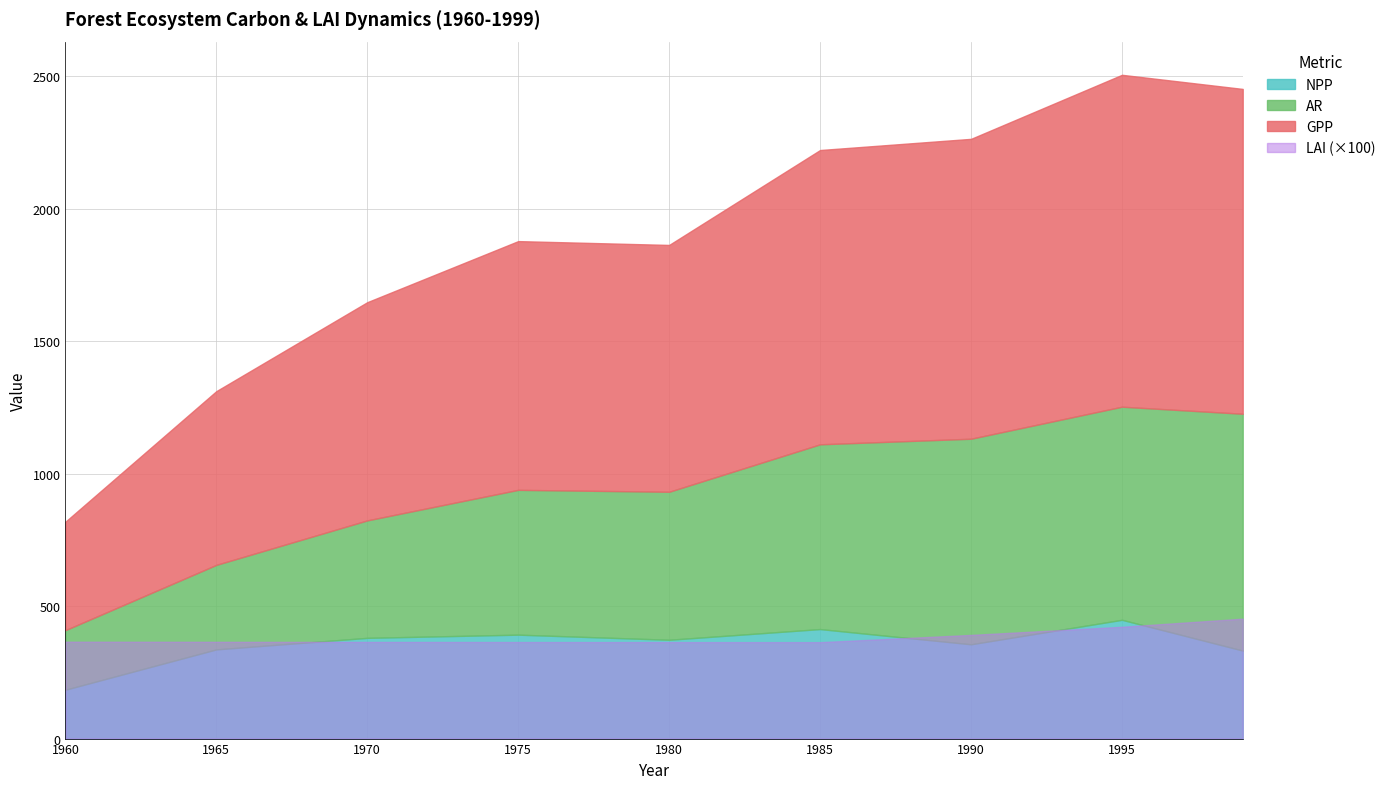

At which label does GPP first exceed 938?

1975